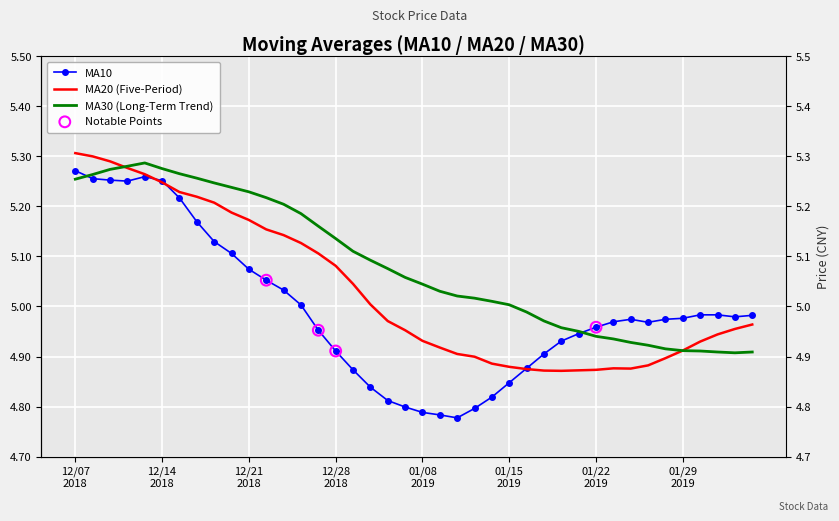

Which series reaches the minimum Y coordinate?

ma10